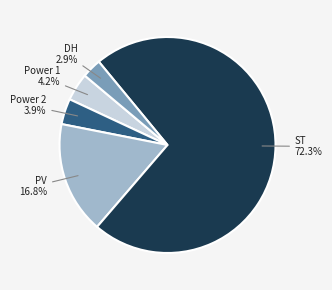

Is there any slice that represents more than half of the pie?

Yes